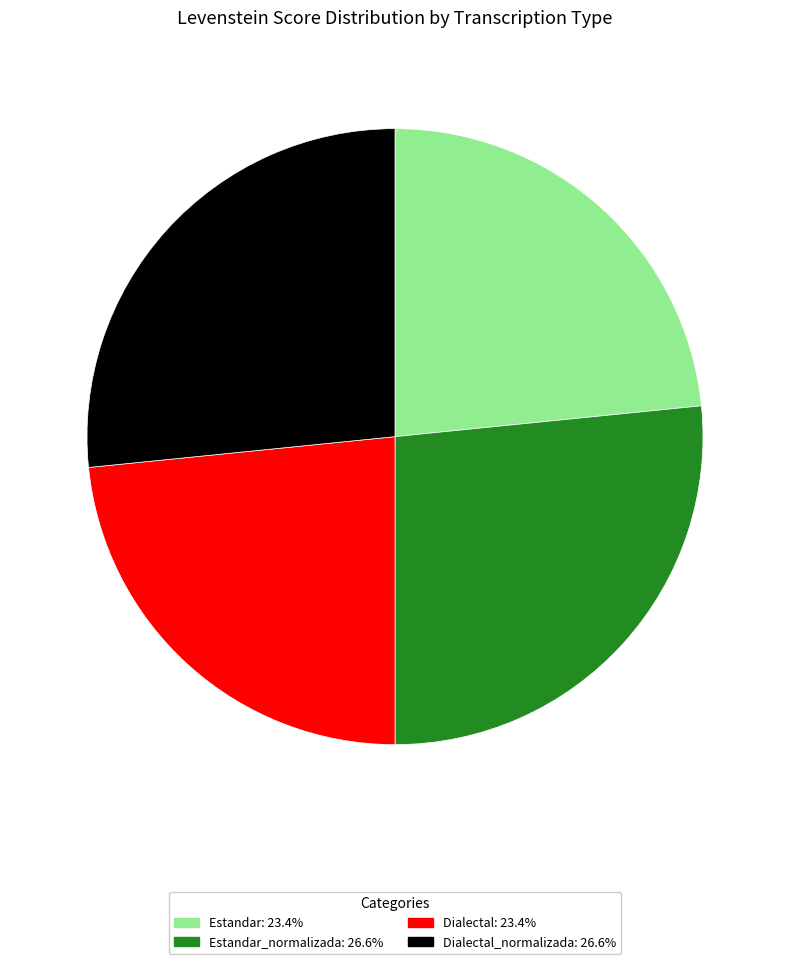

Does any single category account for the majority?

No